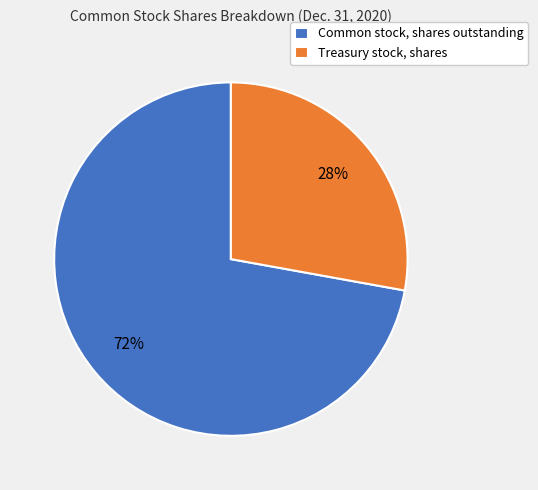

Rank the categories by value from highest to lowest.

Common stock, shares outstanding, Treasury stock, shares